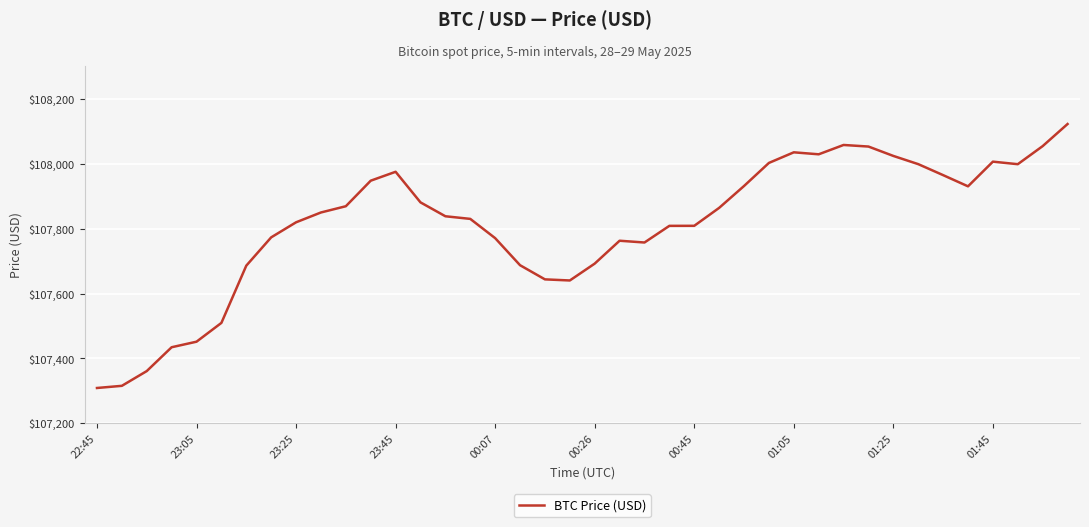

What is the difference between the maximum and minimum values?

813.6